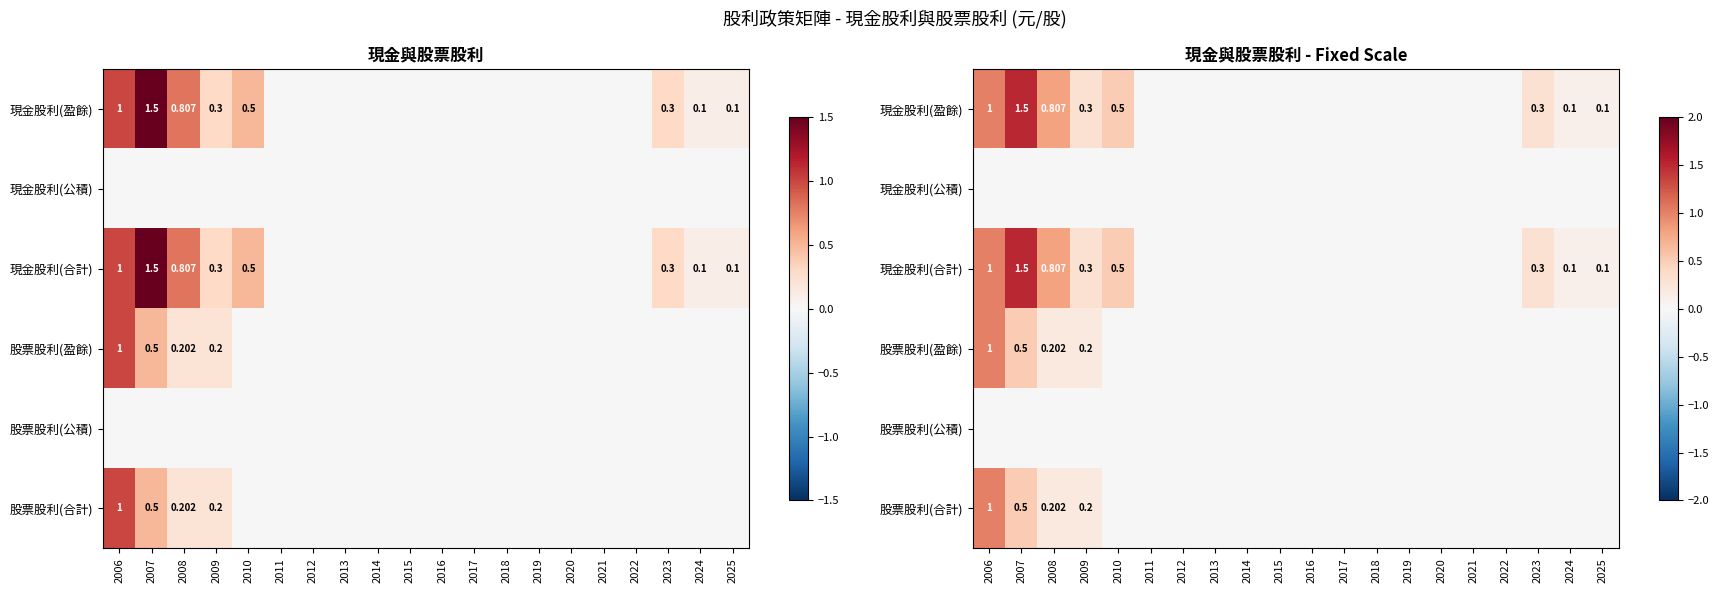

Is the value of 股票股利(合計) at 2024 greater than the value of 股票股利(盈餘) at 2008?

No